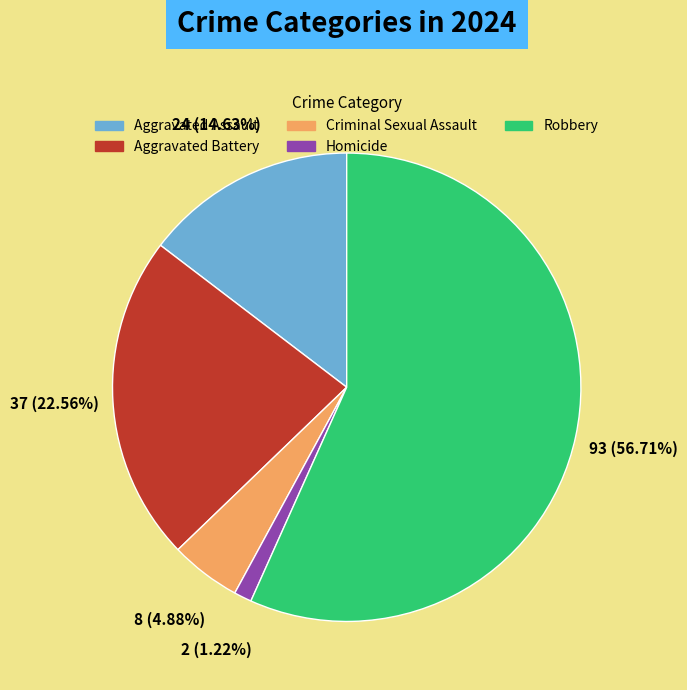

How many segments does this pie chart have?

5